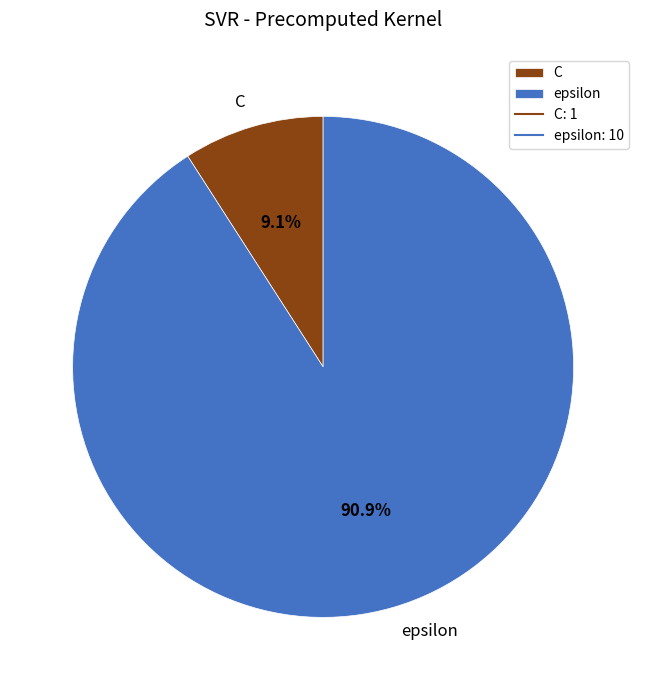

What is the ratio of the value at C to the value at epsilon?

0.1